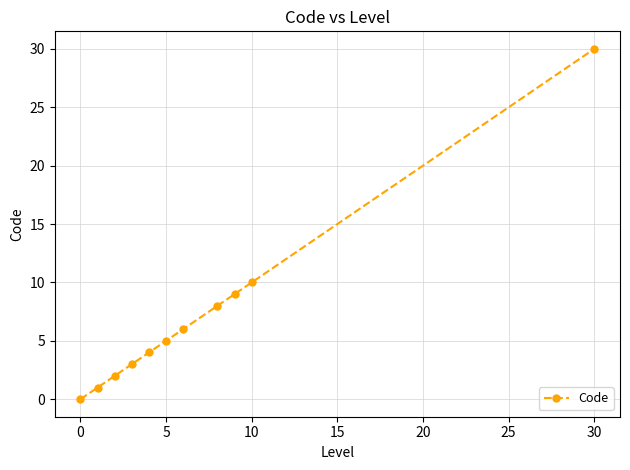

How many categories are shown in the chart?

11